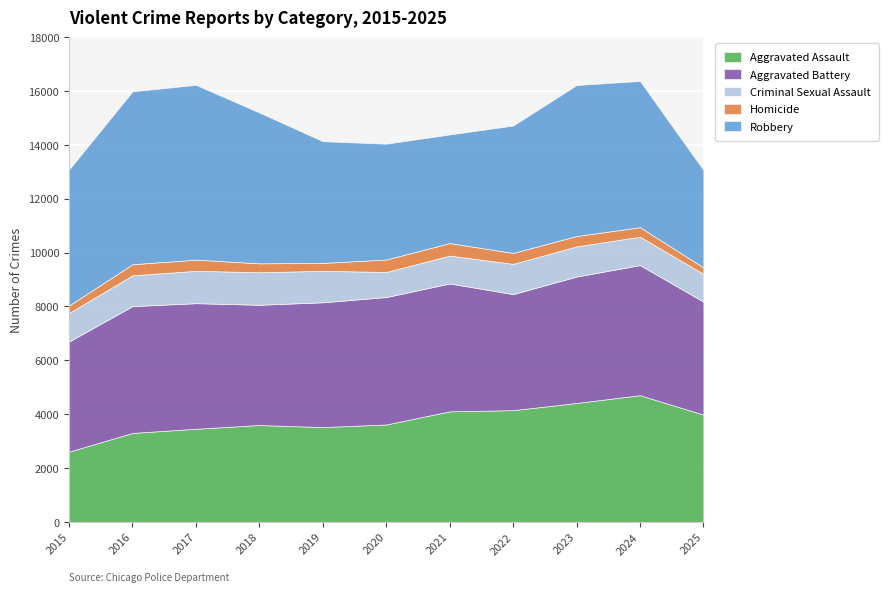

True or false: Robbery has a value of 3620 at 2025.

True